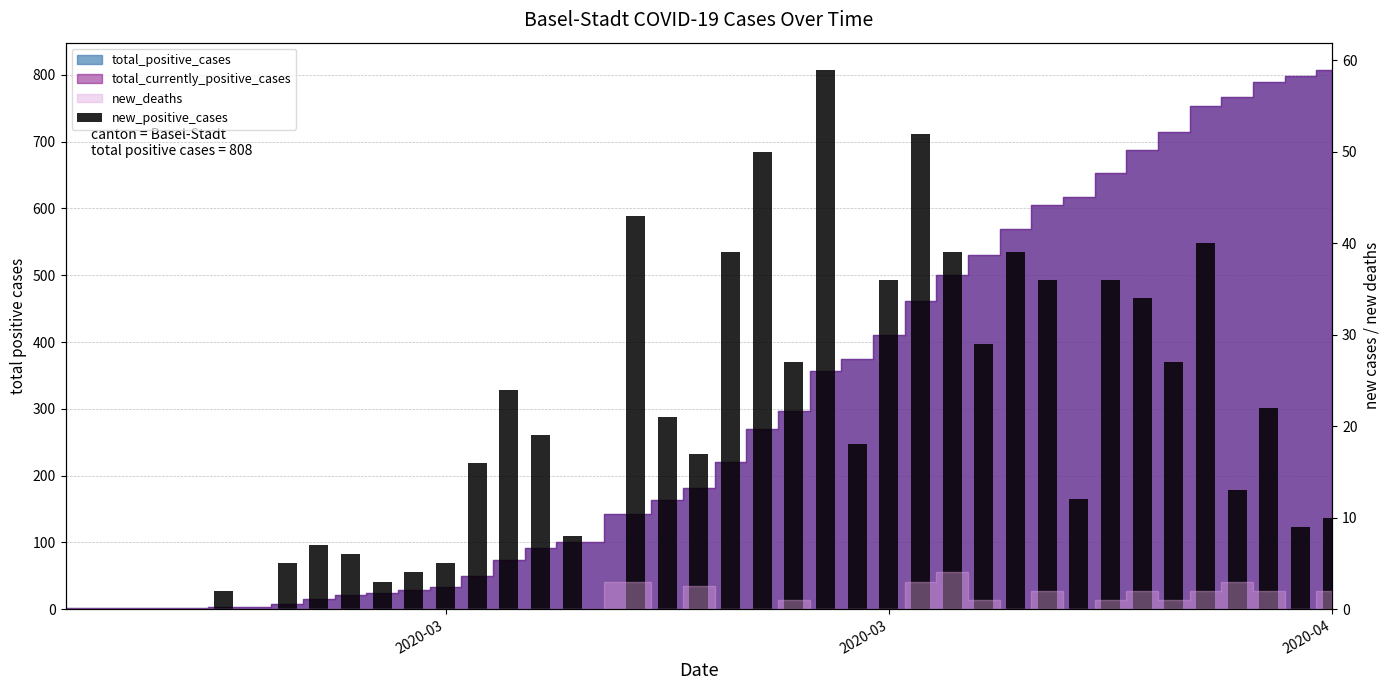

At which category does the chart reach its minimum across all series?

2020-03